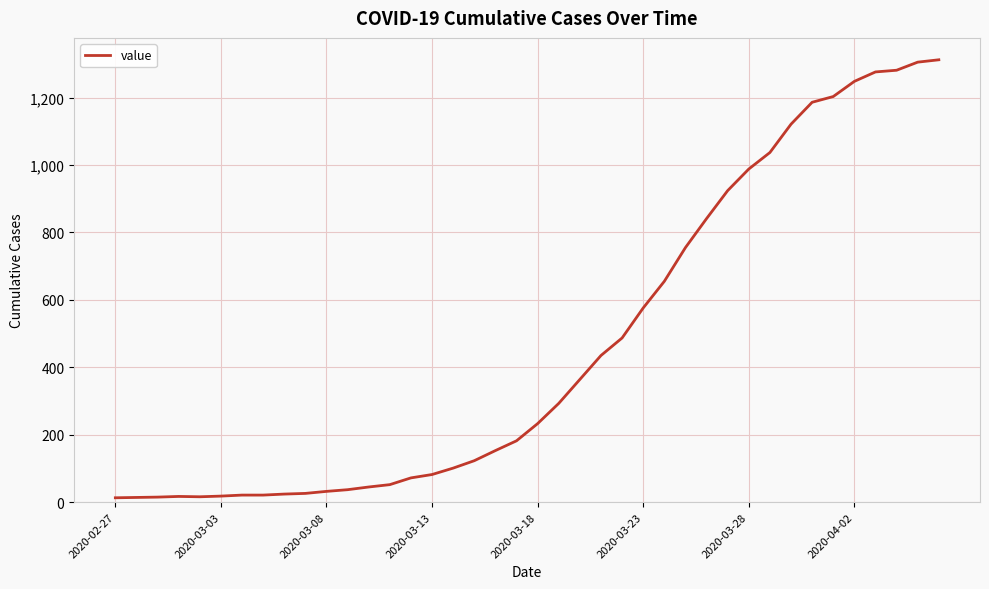

What is the greatest value displayed?

1312